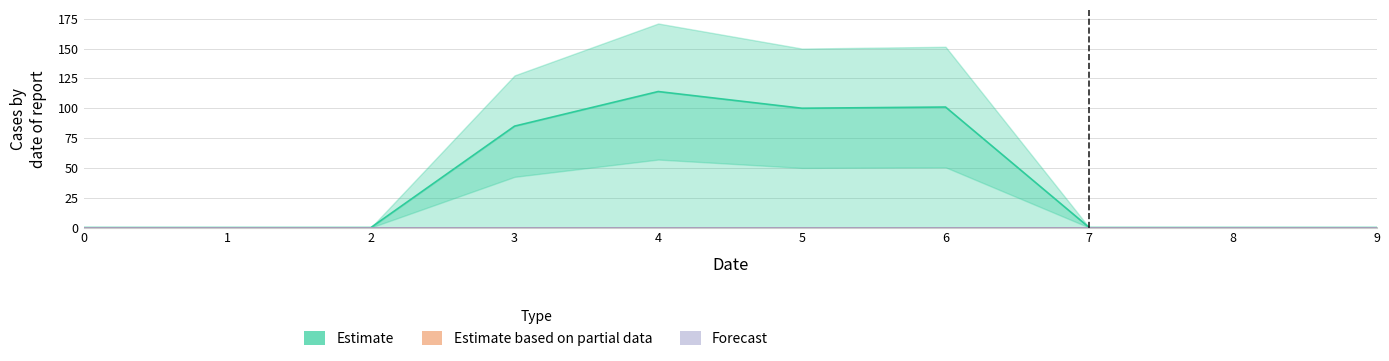

At how many categories does at least one series exceed 102?

1